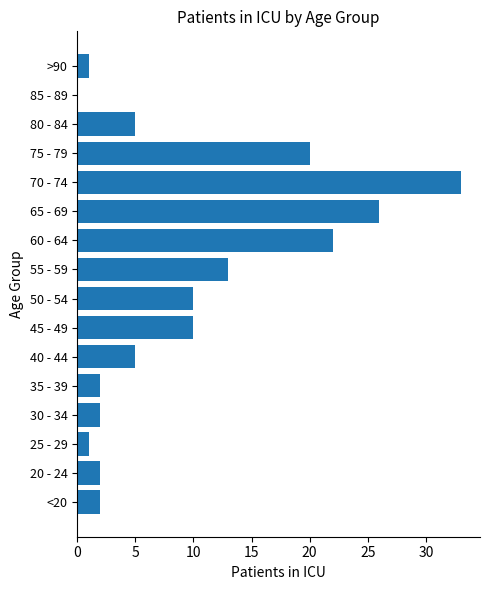

The chart shows a value of 13 at 55 - 59. True or false?

True